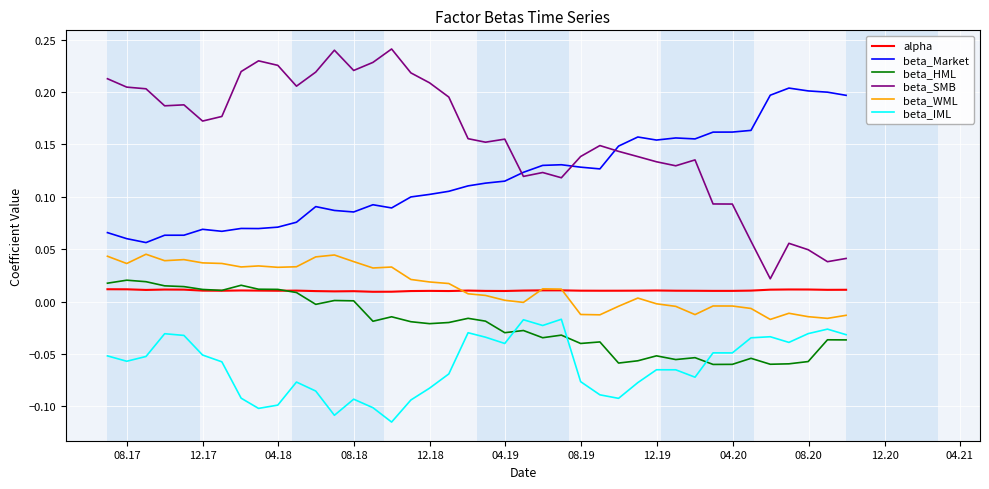

True or false: beta_Market and alpha intersect in this chart.

False